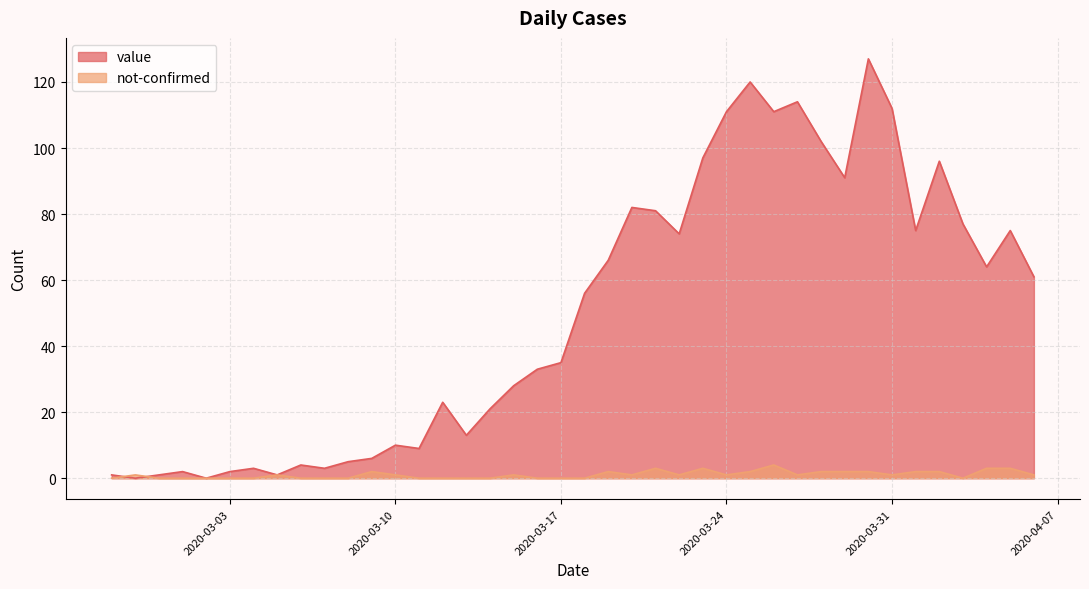

Reading right to left, what are all the values shown in this chart?

value: 61	75	64	77	96	75	112	127	91	102	114	111	120	111	97	74	81	82	66	56	35	33	28	21	13	23	9	10	6	5	3	4	1	3	2	0	2	1	0	1
not-confirmed: 1	3	3	0	2	2	1	2	2	2	1	4	2	1	3	1	3	1	2	0	0	0	1	0	0	0	0	1	2	0	0	0	1	0	0	0	0	0	1	0